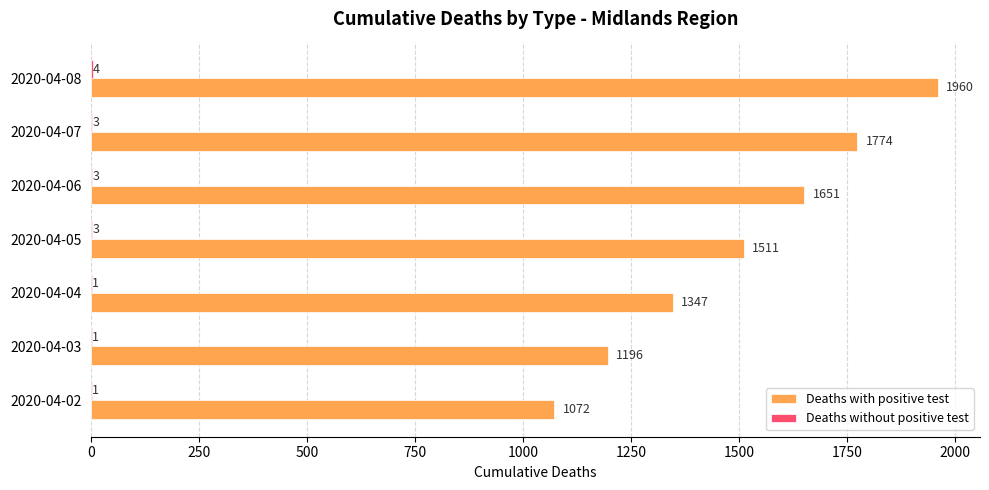

True or false: Deaths with positive test has a value of 723 at 2020-04-07.

False